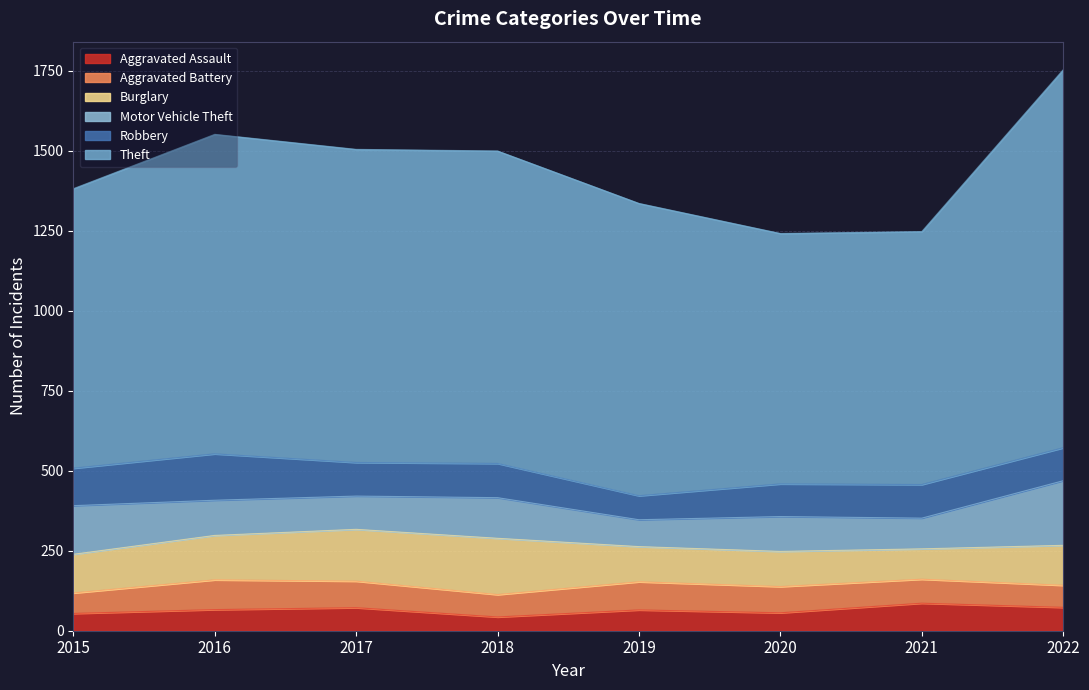

Rank the series at 2017 from lowest to highest value.

Aggravated Assault, Aggravated Battery, Motor Vehicle Theft, Robbery, Burglary, Theft